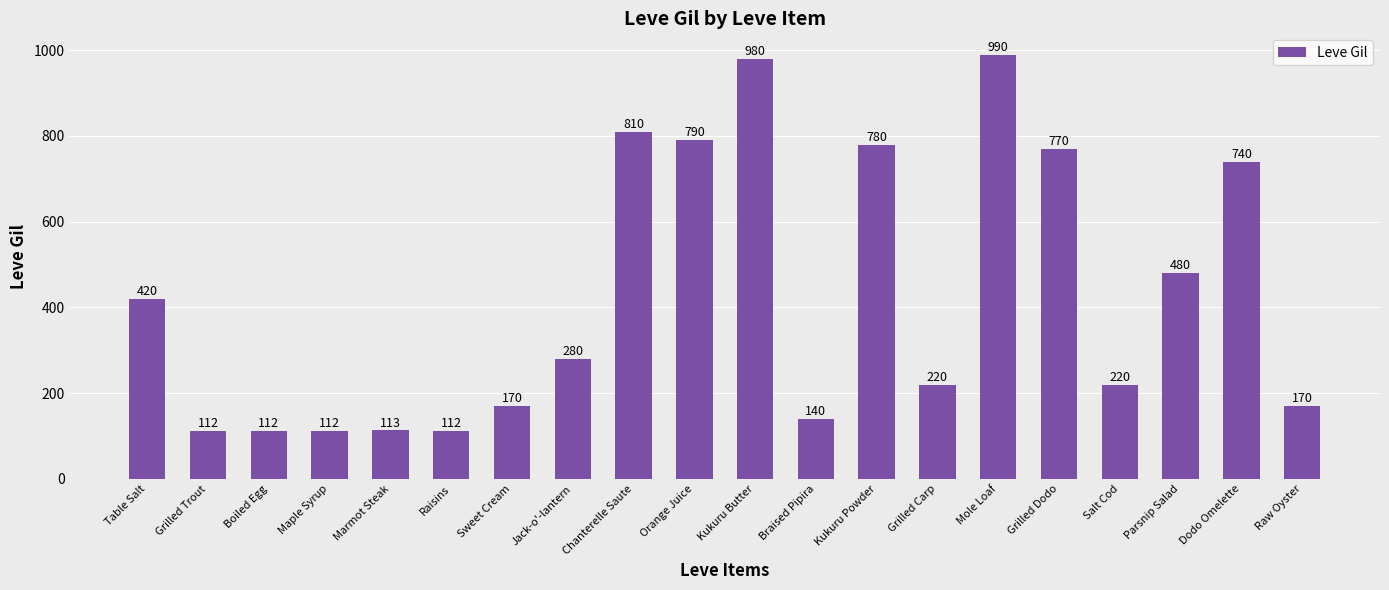

What is the average value?

426